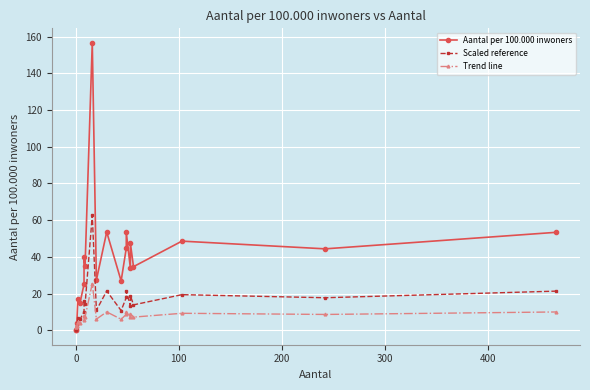

Count the number of categories in the chart.

20